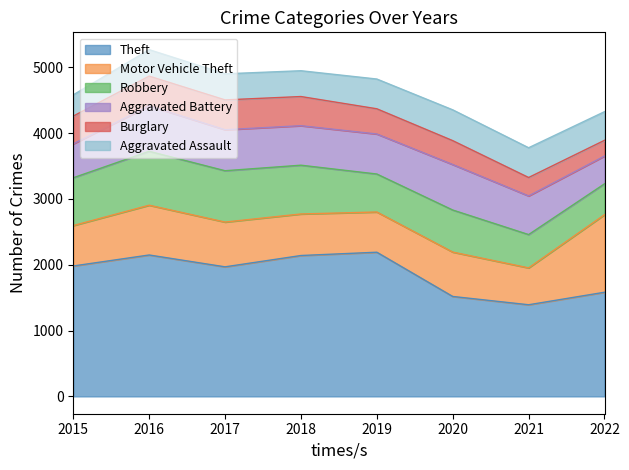

Reading left to right, what are all the values shown in this chart?

Theft: 1981	2148	1968	2140	2190	1518	1392	1582
Motor Vehicle Theft: 614	756	680	631	611	674	560	1178
Robbery: 726	819	780	741	577	639	506	469
Aggravated Battery: 515	691	623	600	608	691	587	422
Burglary: 422	451	453	443	383	363	280	239
Aggravated Assault: 323	402	396	392	452	468	452	435